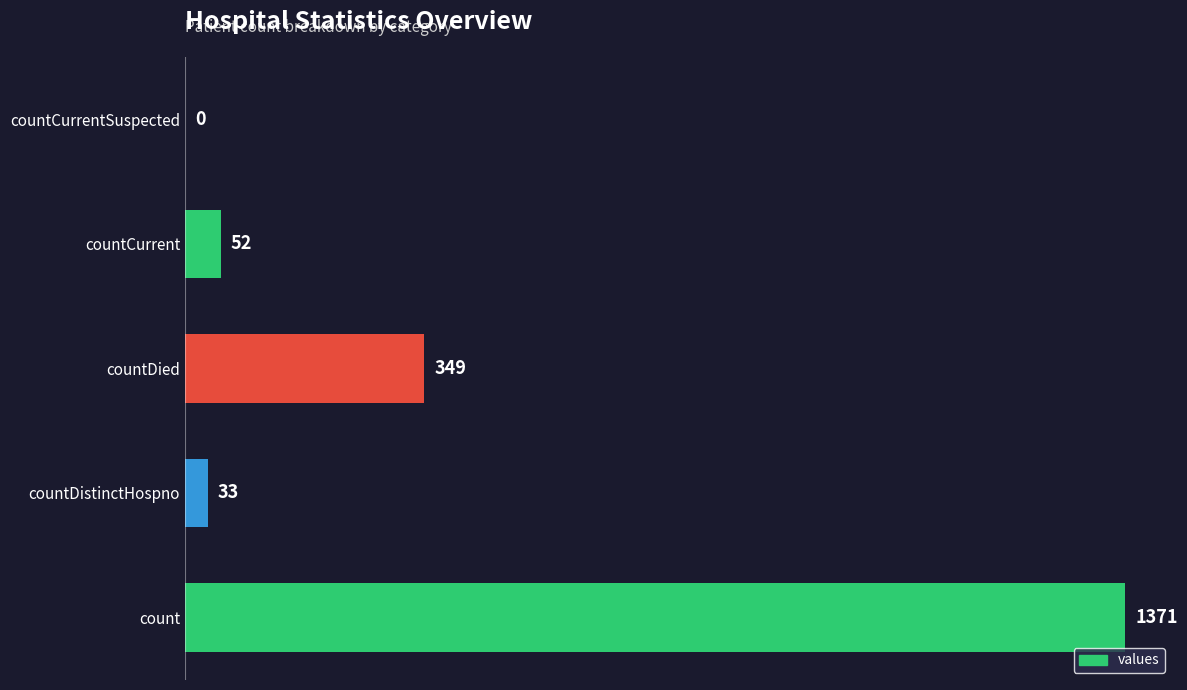

Between countDied and count, which is larger?

count